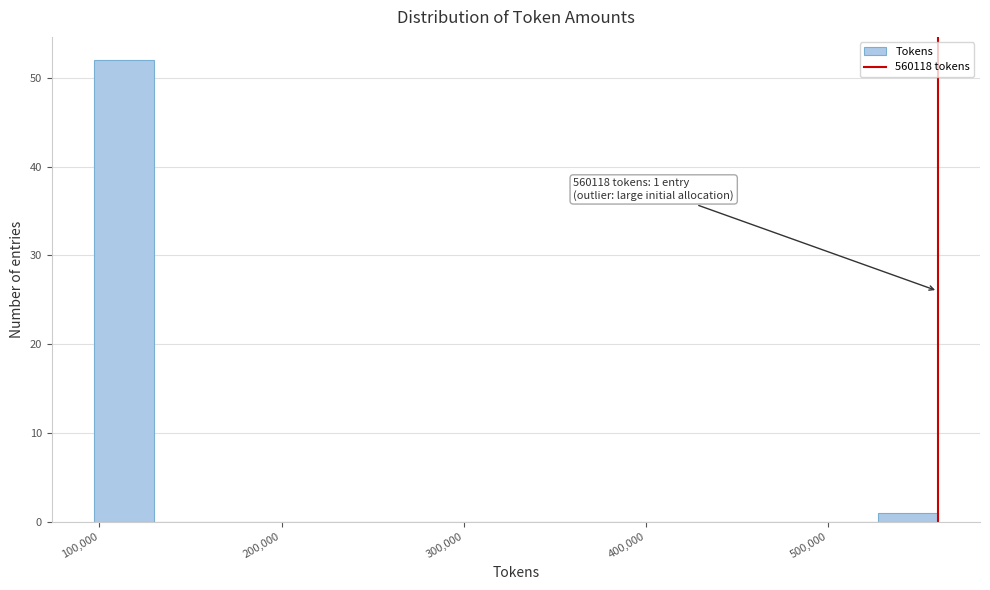

Around what value on the x-axis is the tallest bar? Give the approximate position of its centre, as read against the axis.

110000